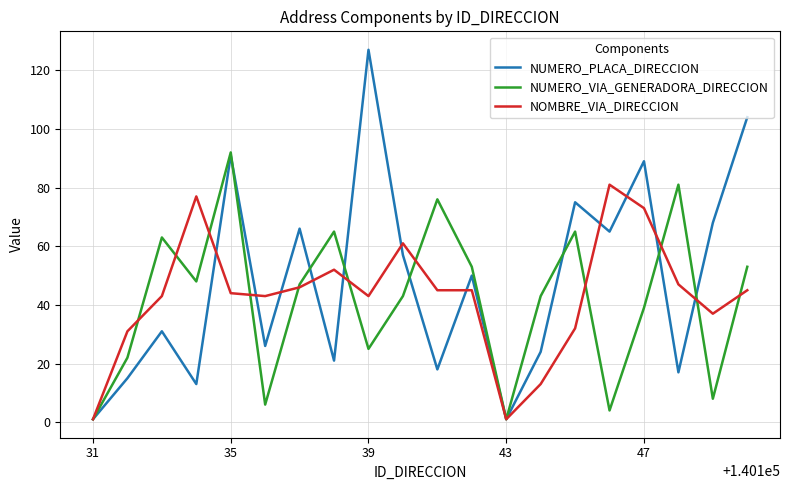

What is the minimum value shown in the chart?

1